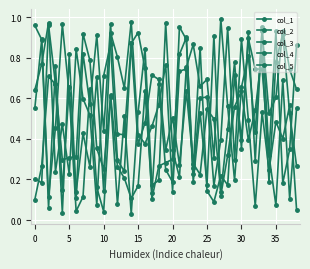

How many series are shown in this chart?

5